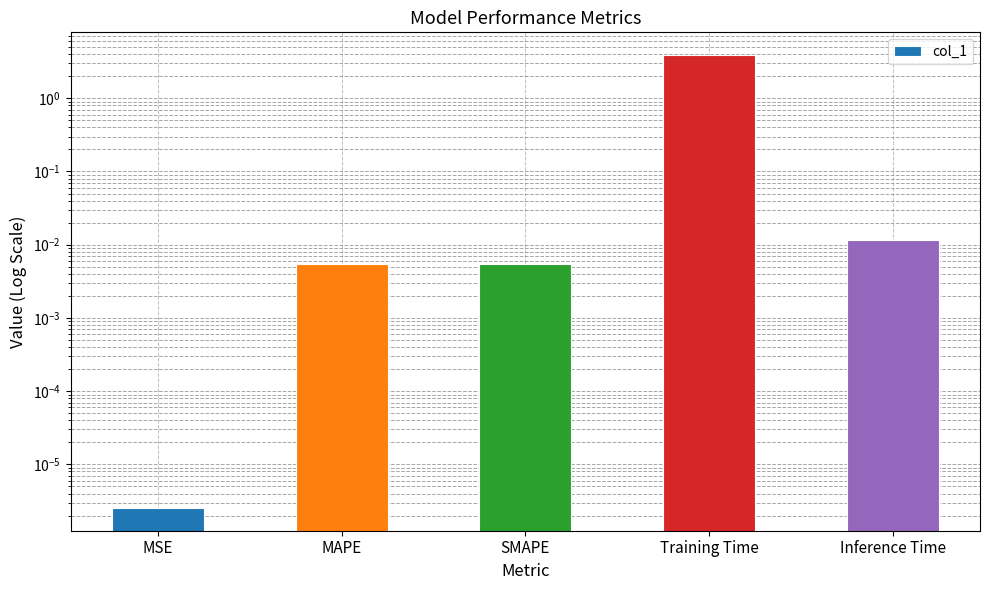

What is the label of the 2nd bar from the right?

Training Time